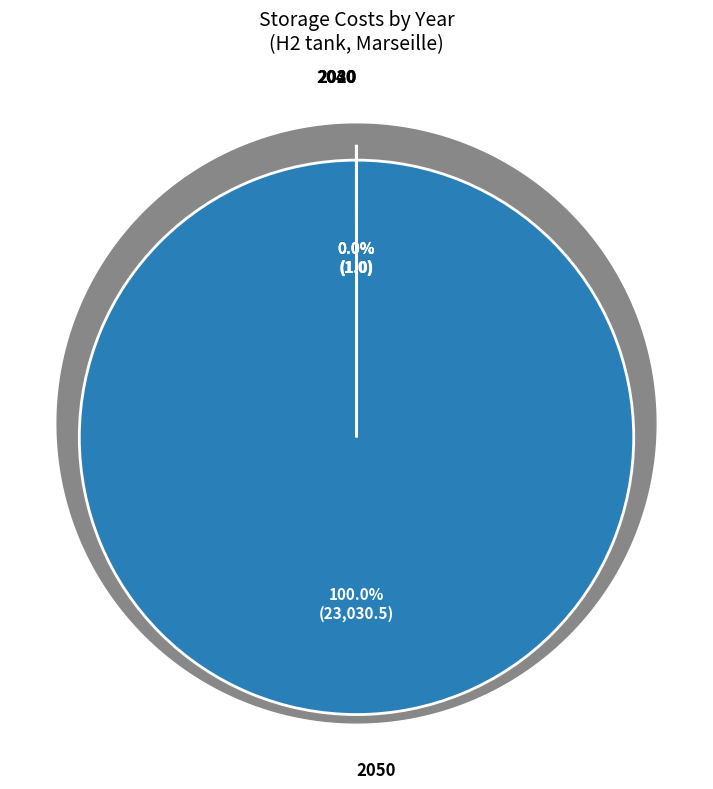

To the nearest percent, what is the difference between the largest and smallest slice percentages?

100%